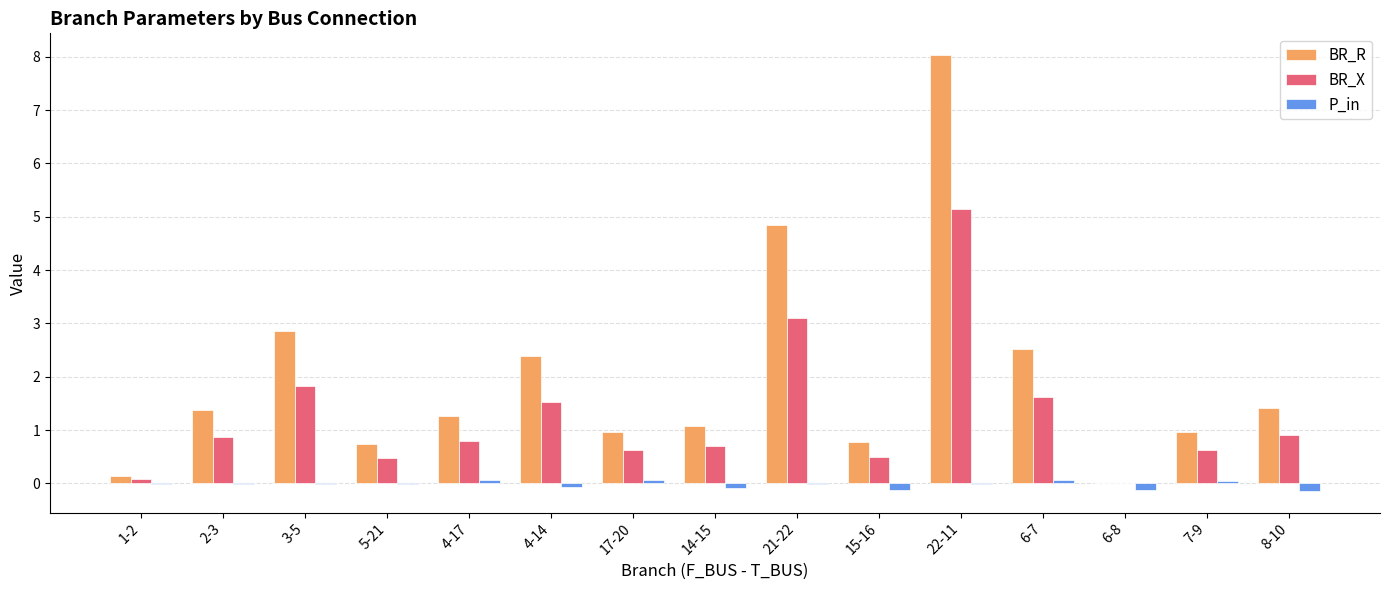

What are all the series names shown in the legend?

BR_R, BR_X, P_in